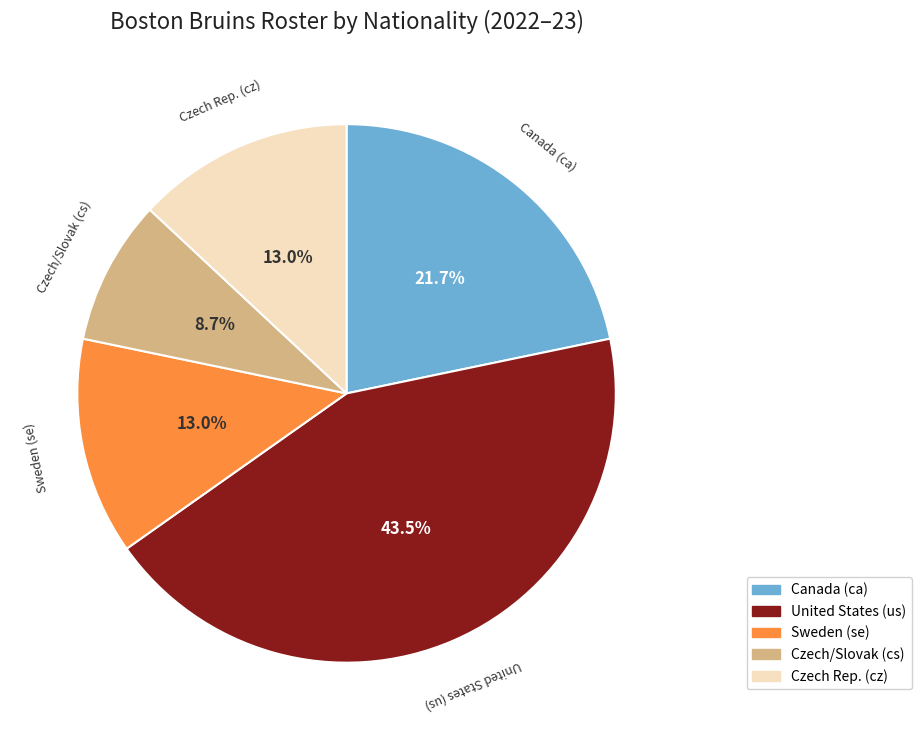

Approximately how many times larger is the value at Canada (ca) compared to Czech Rep. (cz)?

1.7